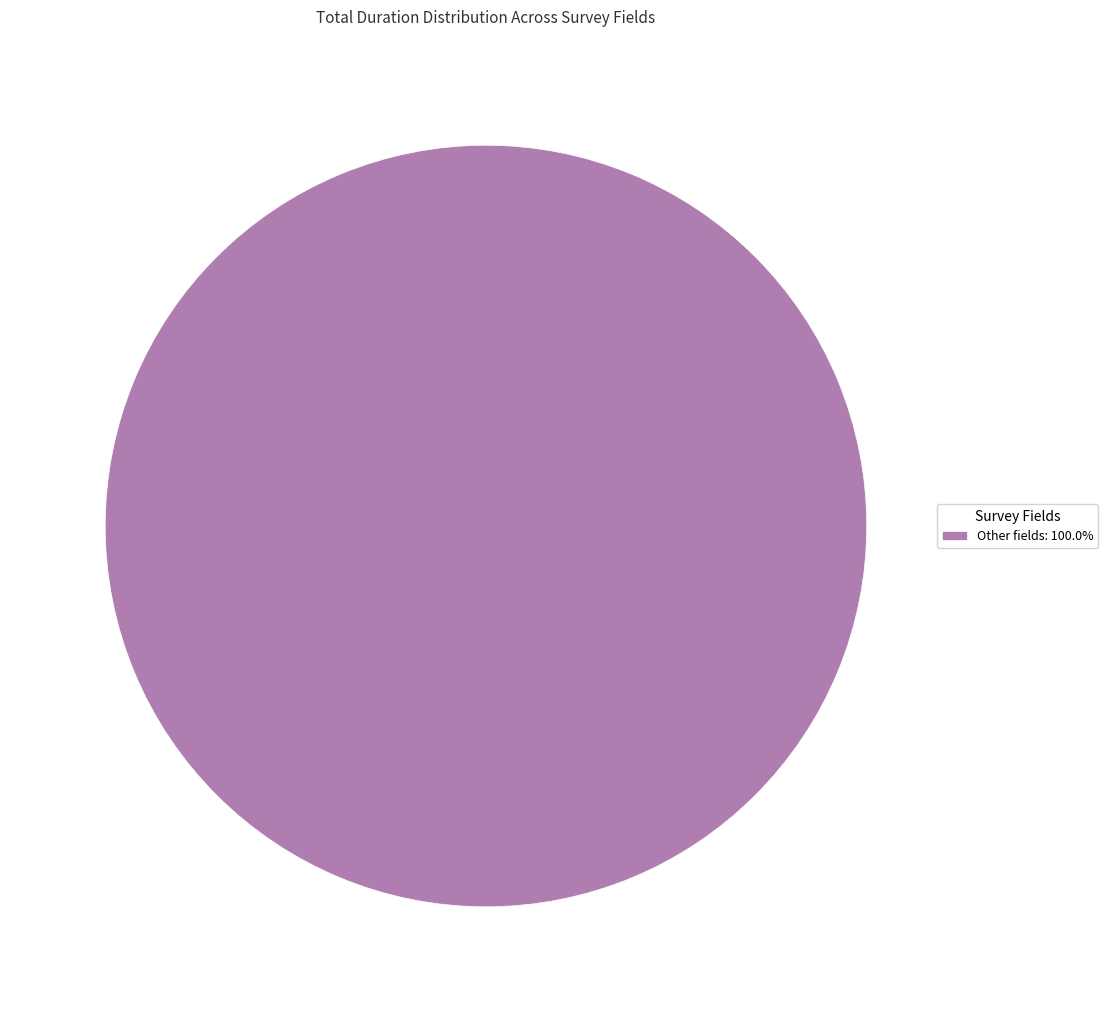

Does Other fields: 100.0% represent more than half of the total?

Yes